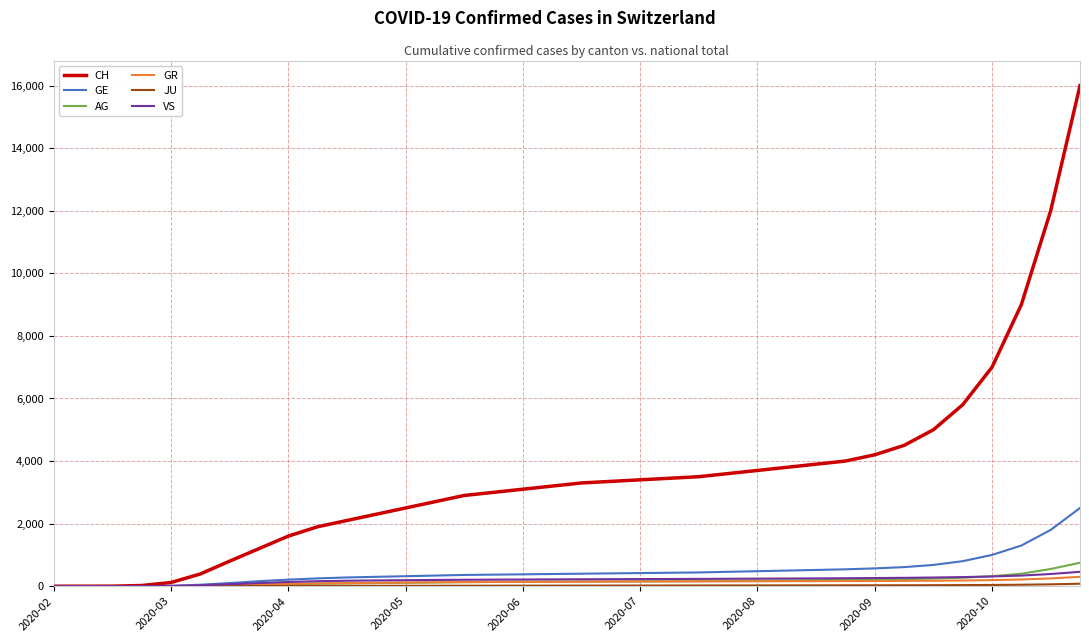

What is the maximum value shown in the chart?

16000